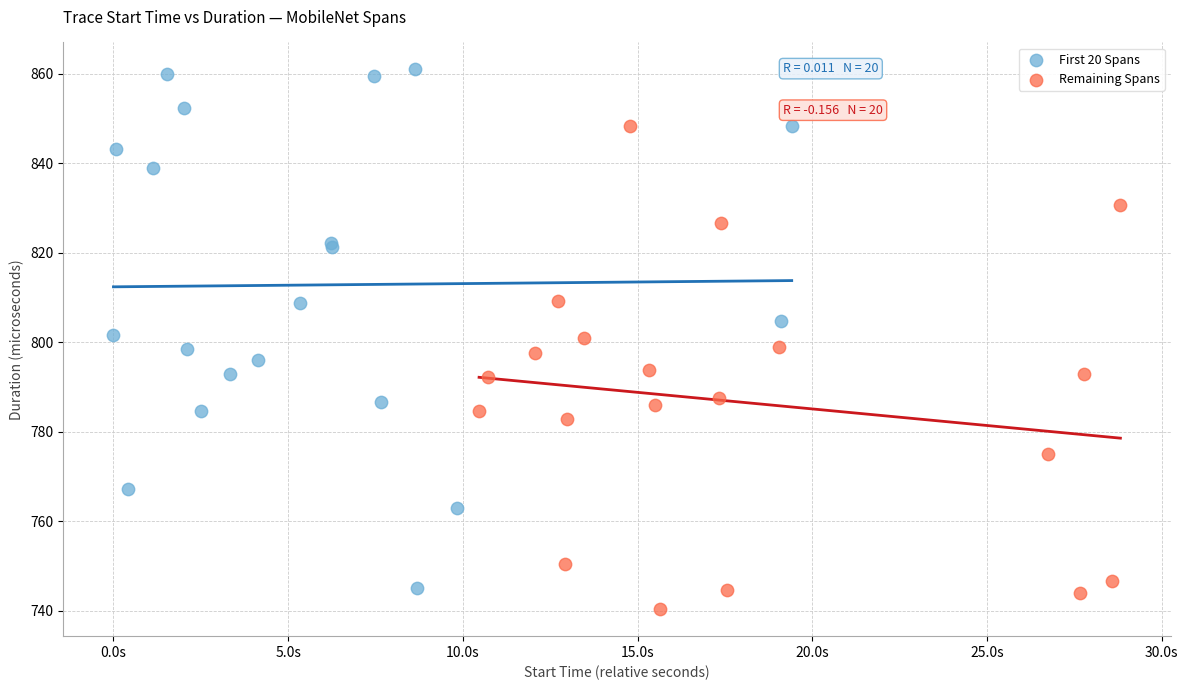

Which series reaches the maximum Y coordinate?

First 20 Spans